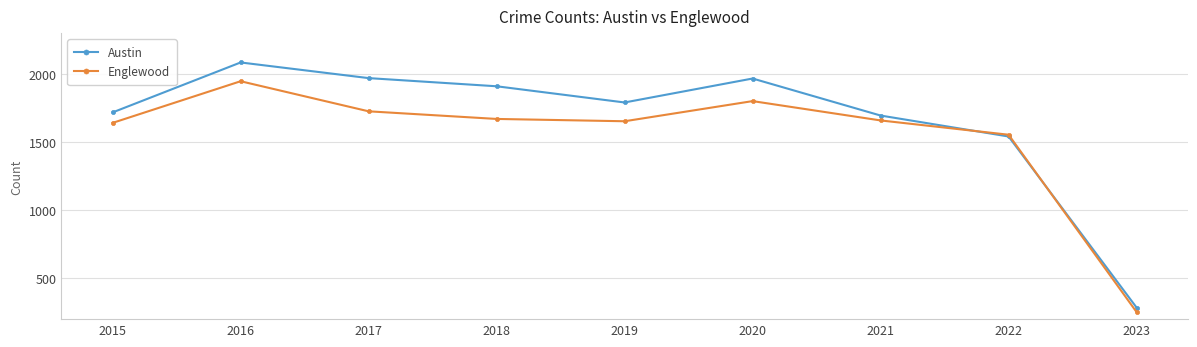

Is the value of Englewood at 2015 greater than the value of Austin at 2016?

No